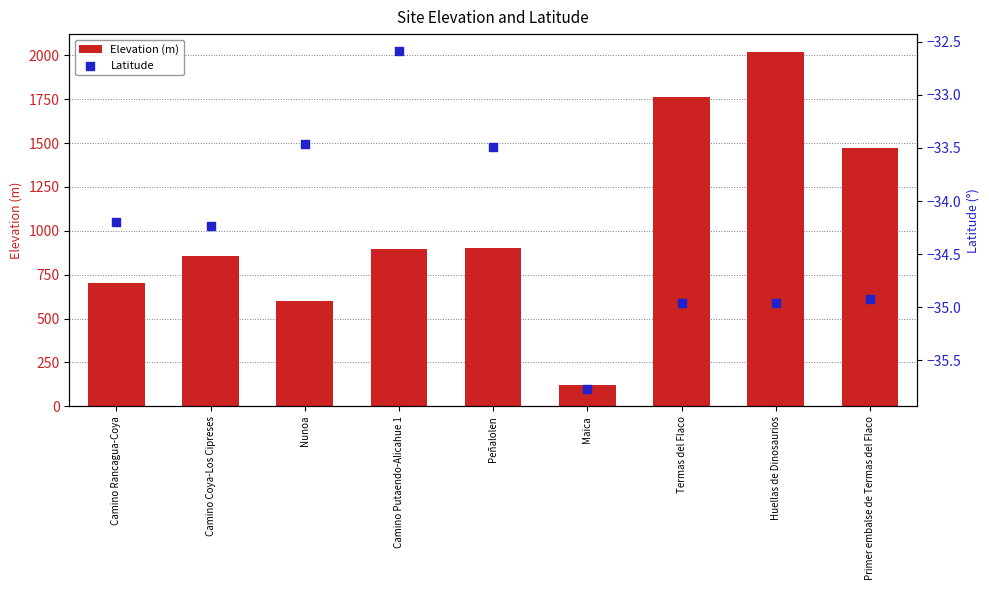

Which series has the largest total across all categories?

Elevation (m)